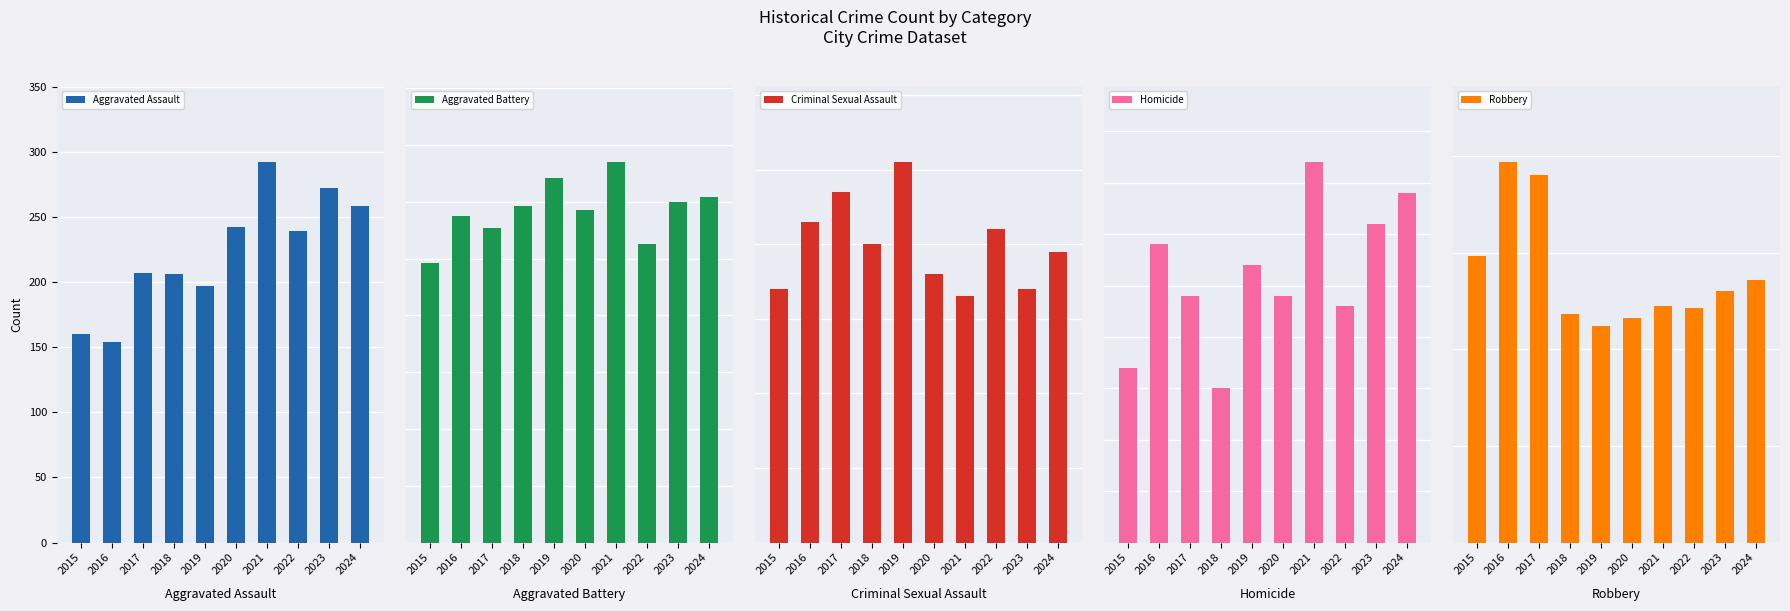

Is it true that Aggravated Assault equals 239 at 2022?

True